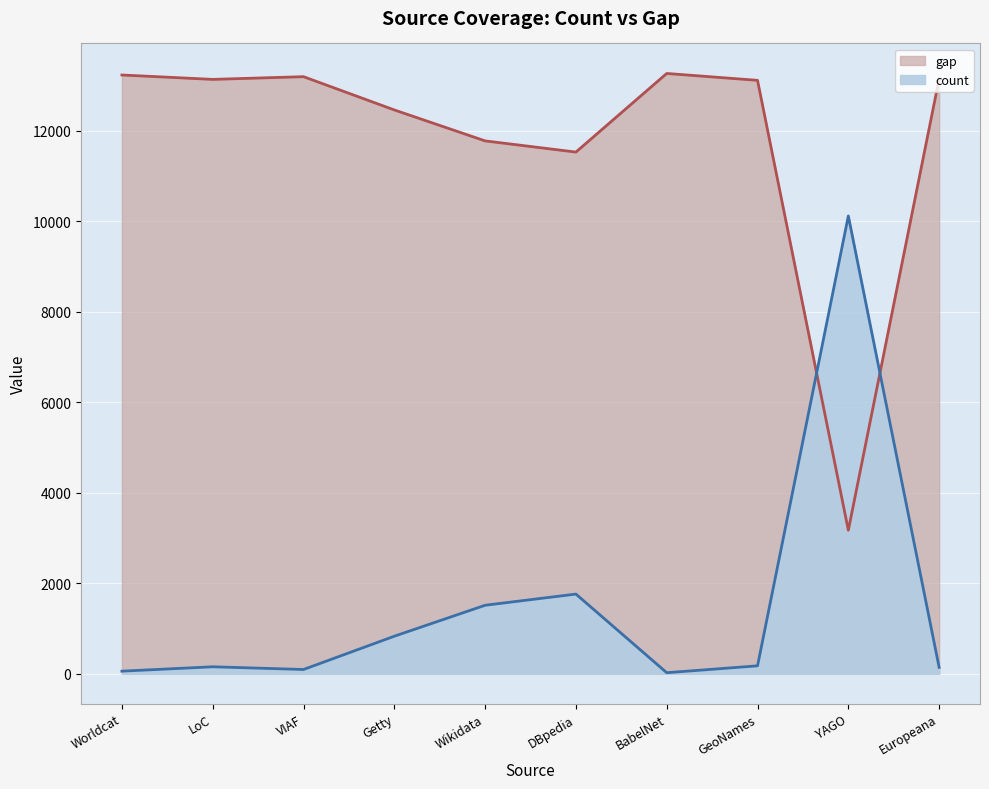

What is the total value across all series at VIAF?

13283